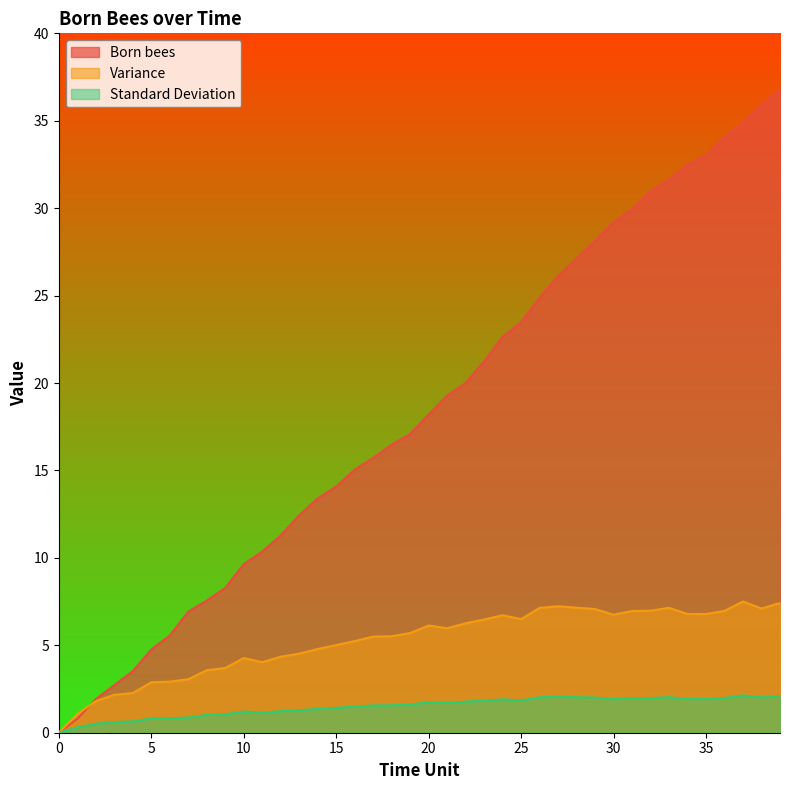

What is the highest value of the Variance series?

7.5